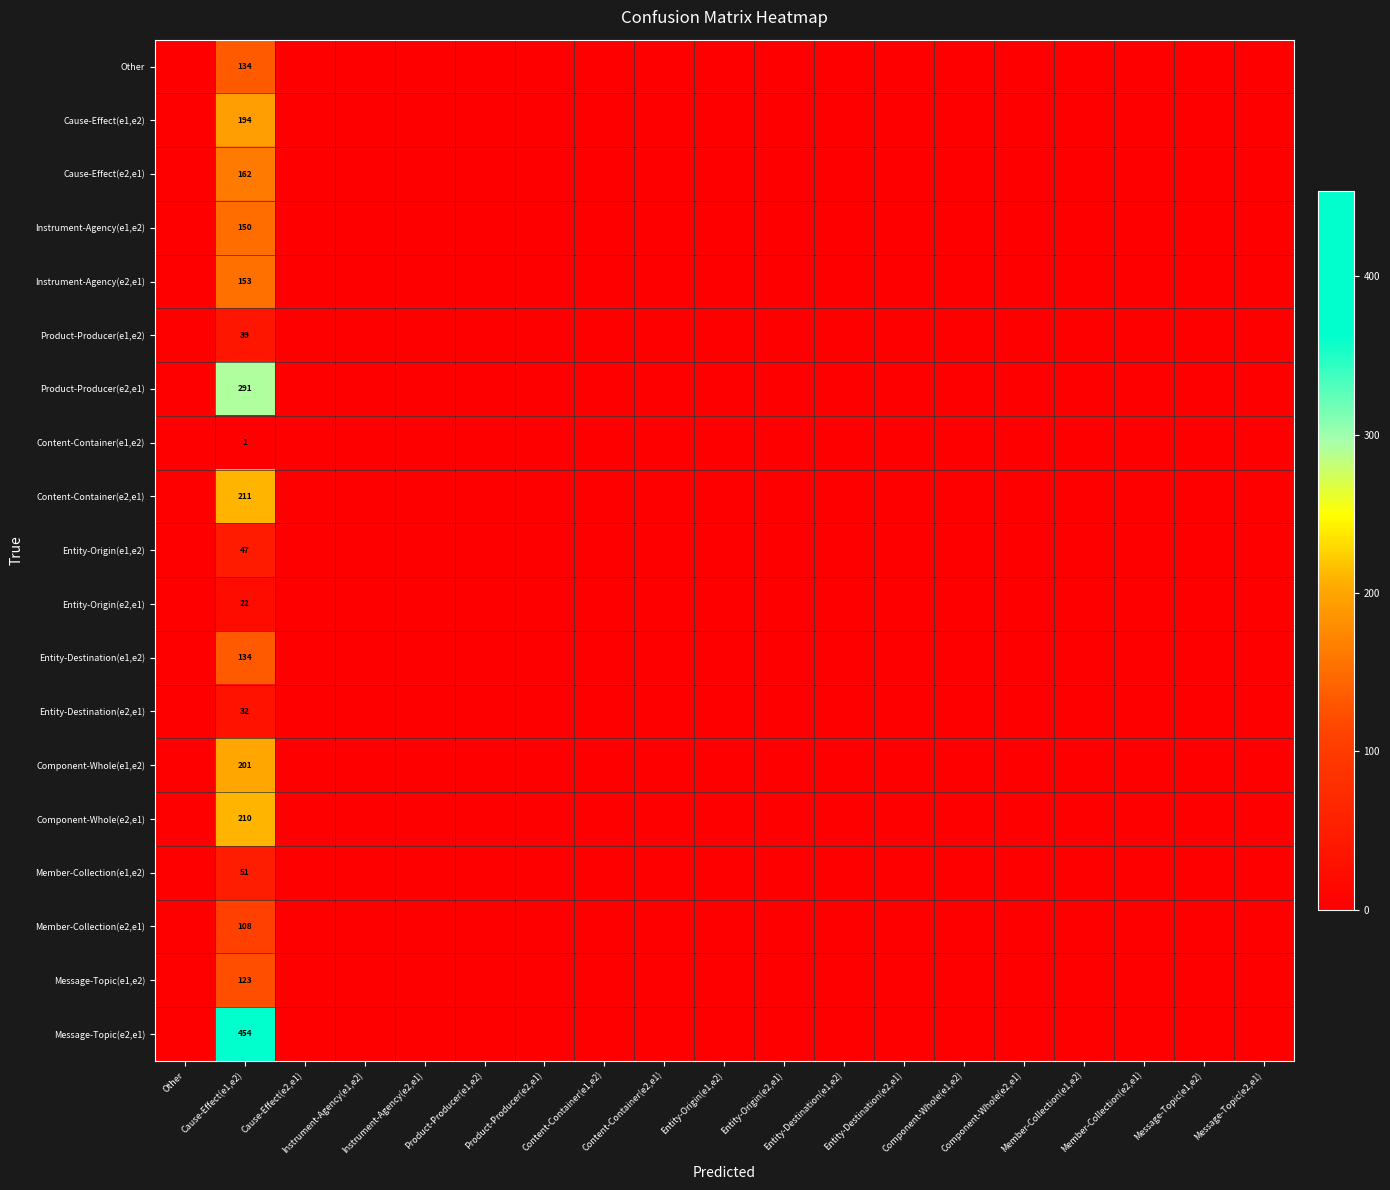

Is it true that Message-Topic(e1,e2) equals 53 at Member-Collection(e1,e2)?

False